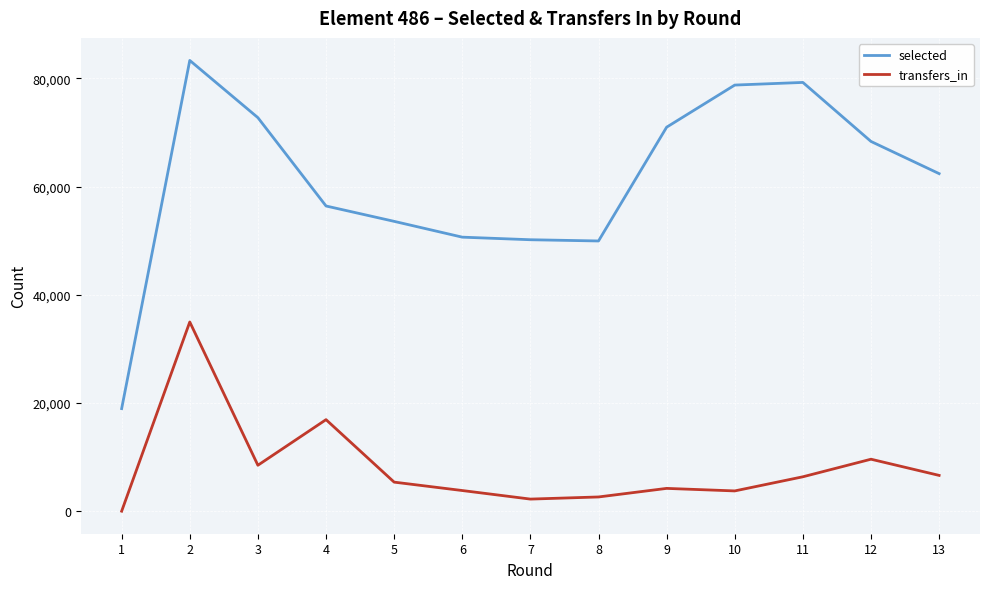

List the series in order of their overall mean, highest first.

selected, transfers_in